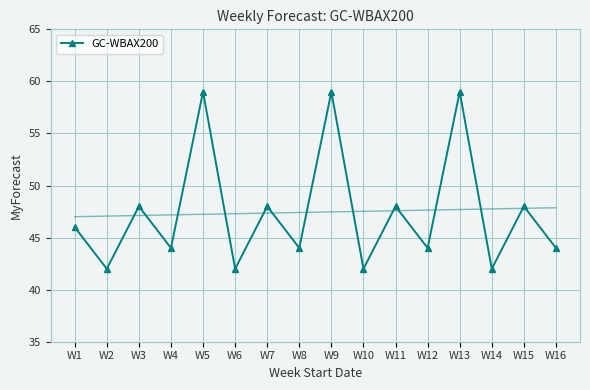

What is the minimum value shown in the chart?

42